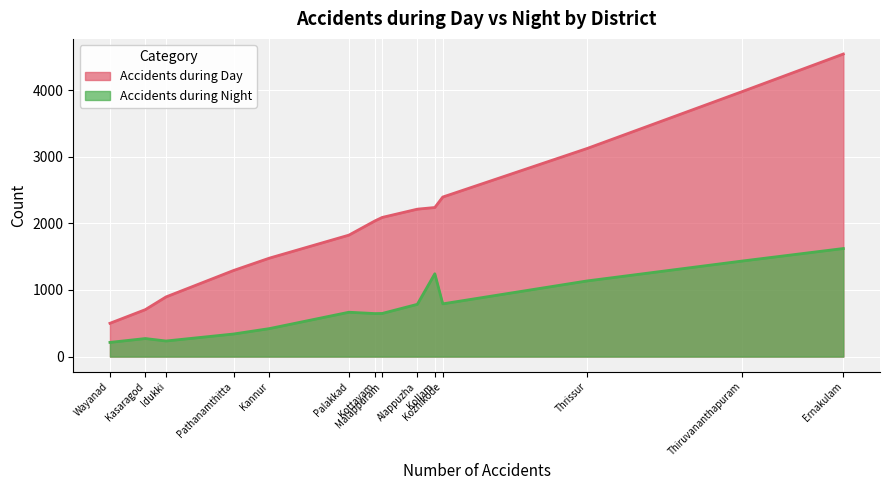

True or false: Accidents during Day and Accidents during Night intersect in this chart.

False